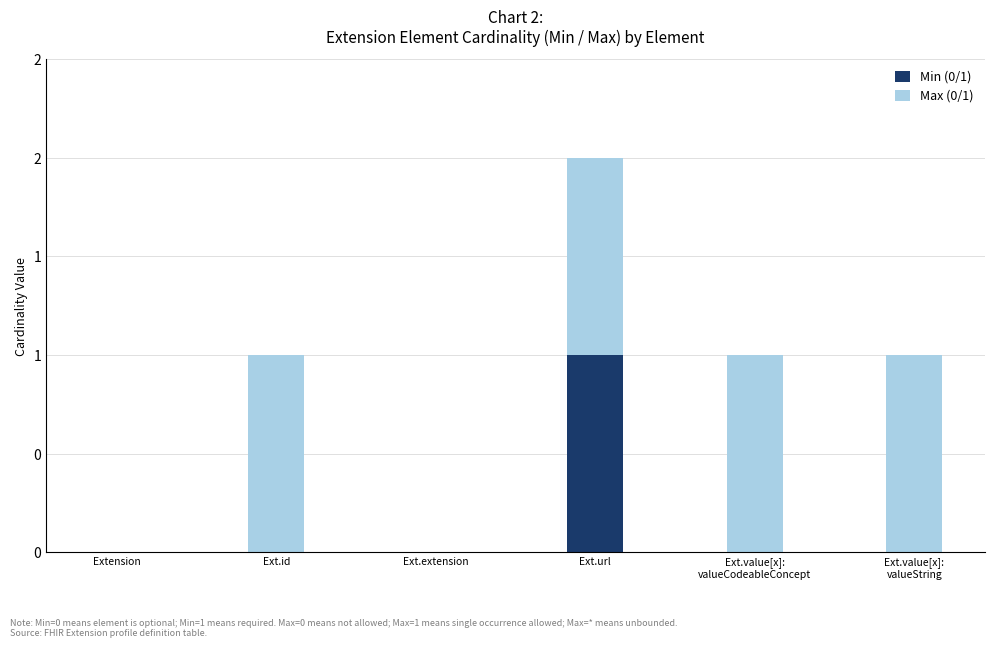

List the labels in order of Min (0/1) value, largest first.

Ext.url, Extension, Ext.id, Ext.extension, Ext.value[x]:
valueCodeableConcept, Ext.value[x]:
valueString